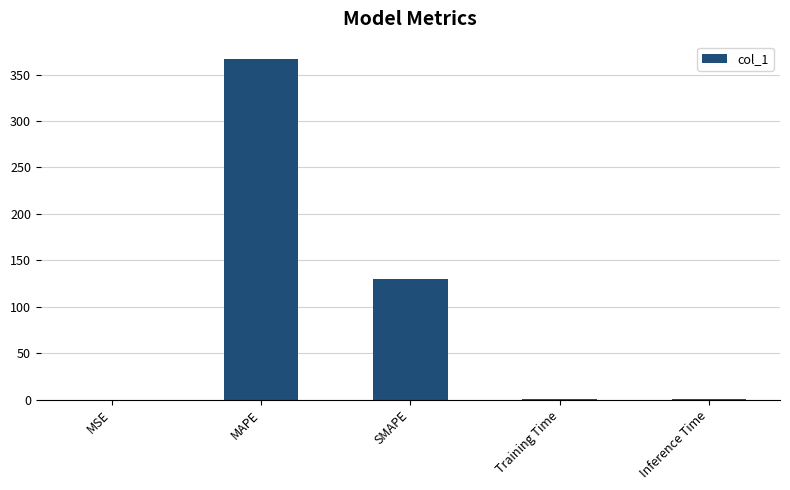

Is it true that the value at Inference Time is 0.2?

True